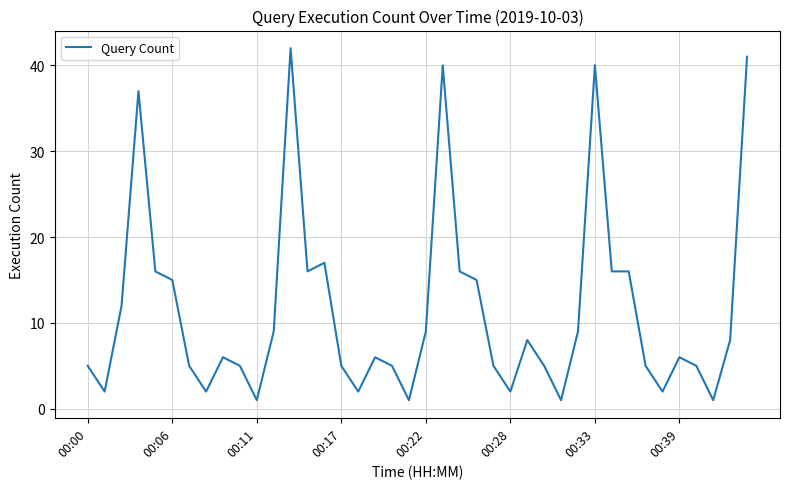

What is the maximum value shown in the chart?

42